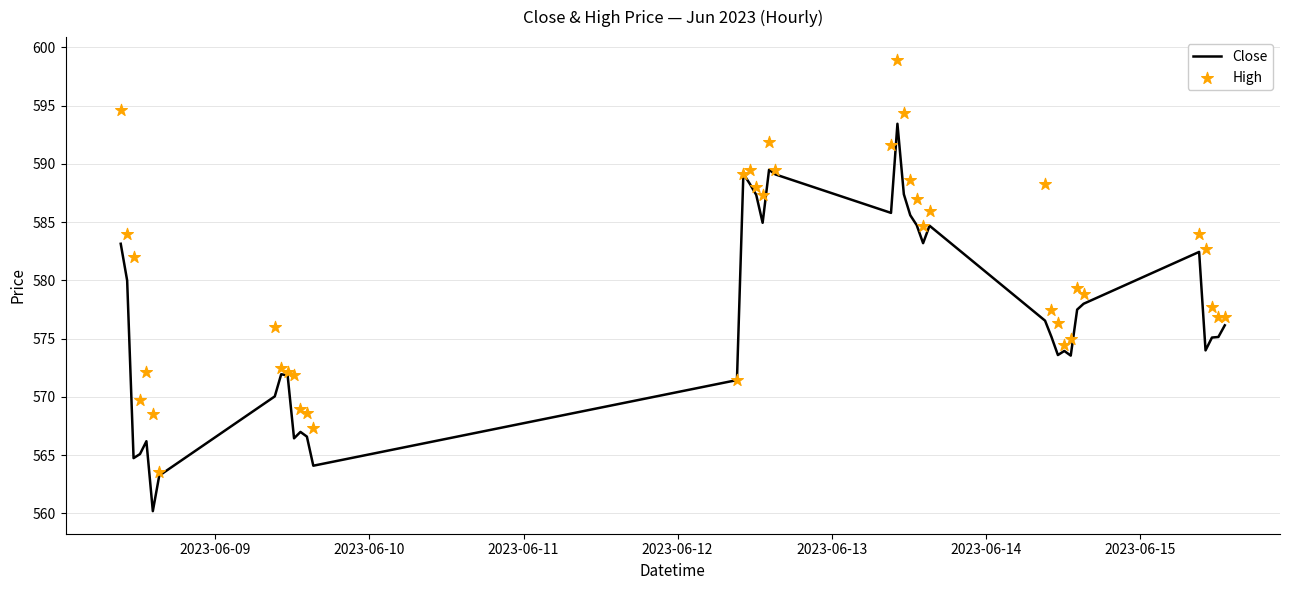

What is the highest value of the Close series?

593.5